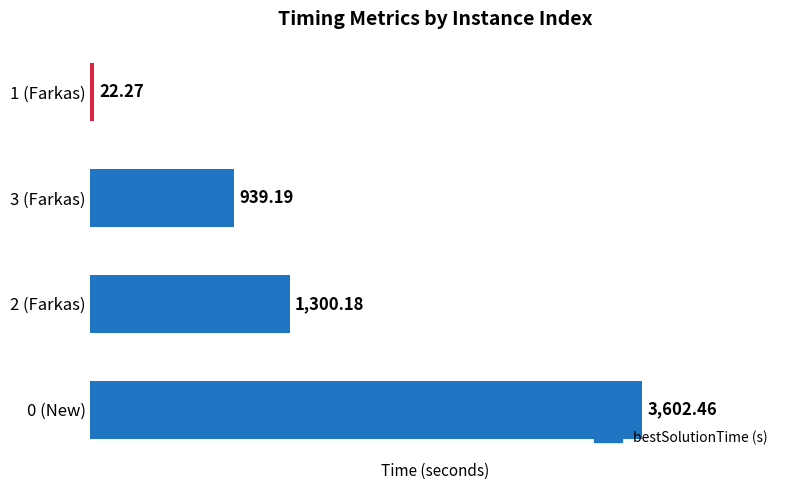

Rank the categories by value from lowest to highest.

1 (Farkas), 3 (Farkas), 2 (Farkas), 0 (New)